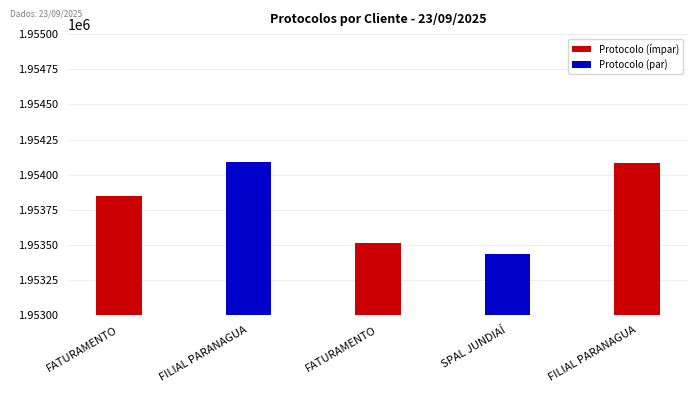

What is the change in value from FILIAL PARANAGUA to FATURAMENTO?

-570